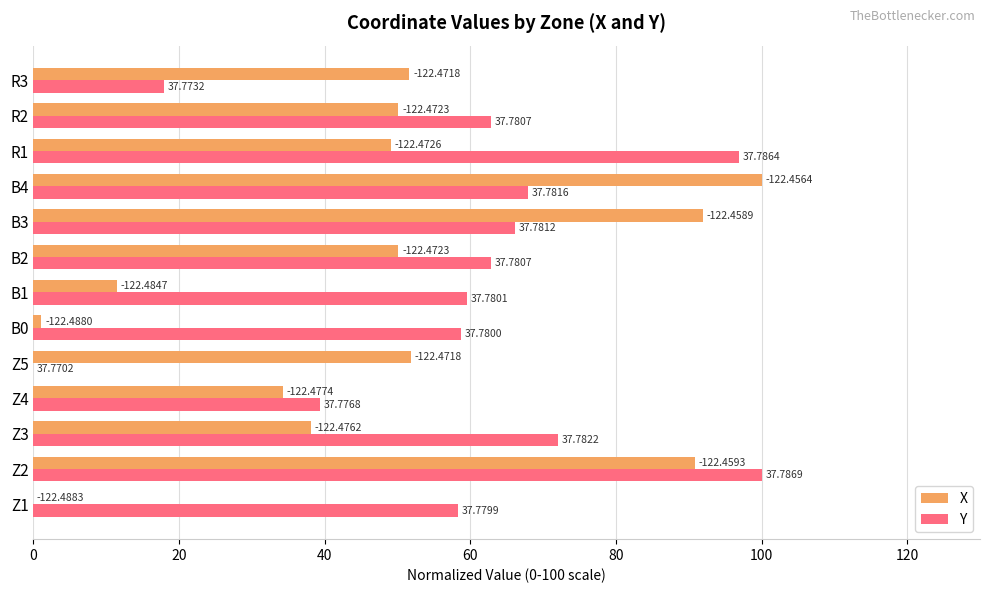

What are all the series names shown in the legend?

X, Y